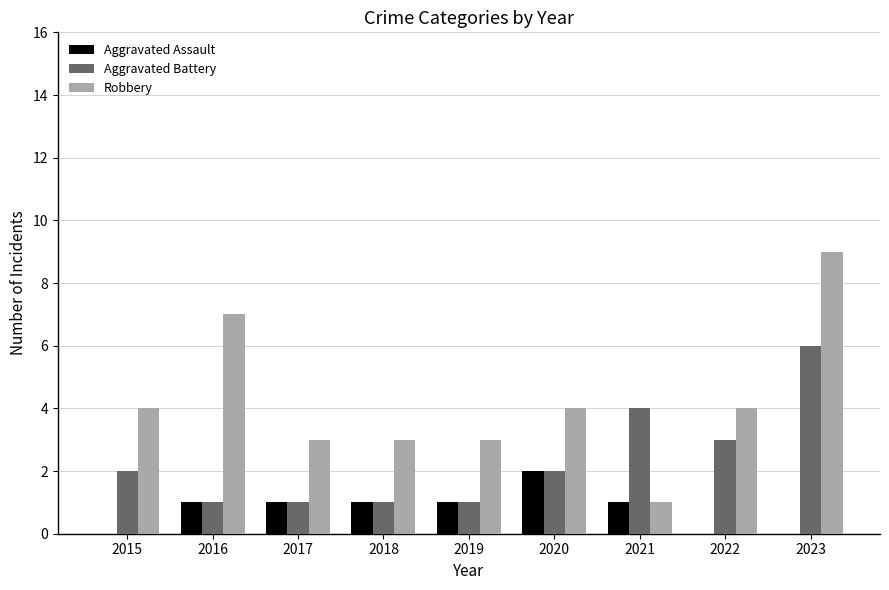

The value of Robbery at 2016 is 10. True or false?

False